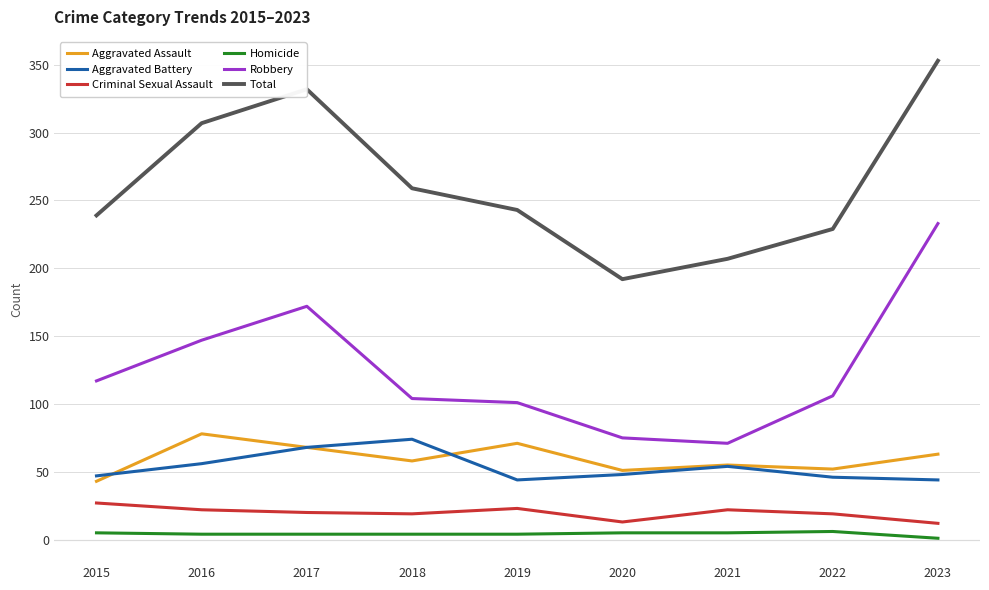

At which label does Aggravated Assault first exceed 58?

2016